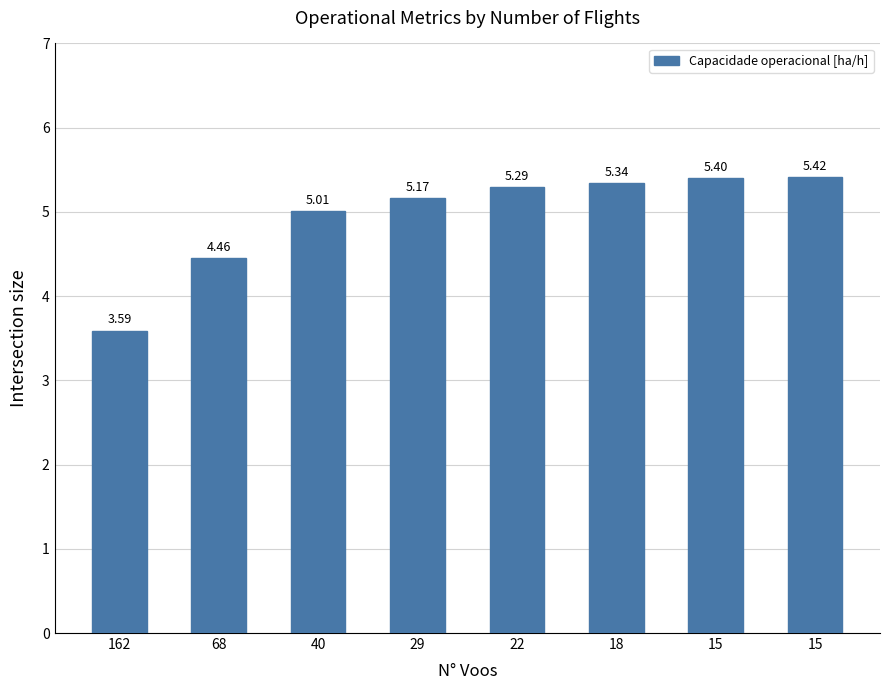

Which category has the lowest value across all series?

162